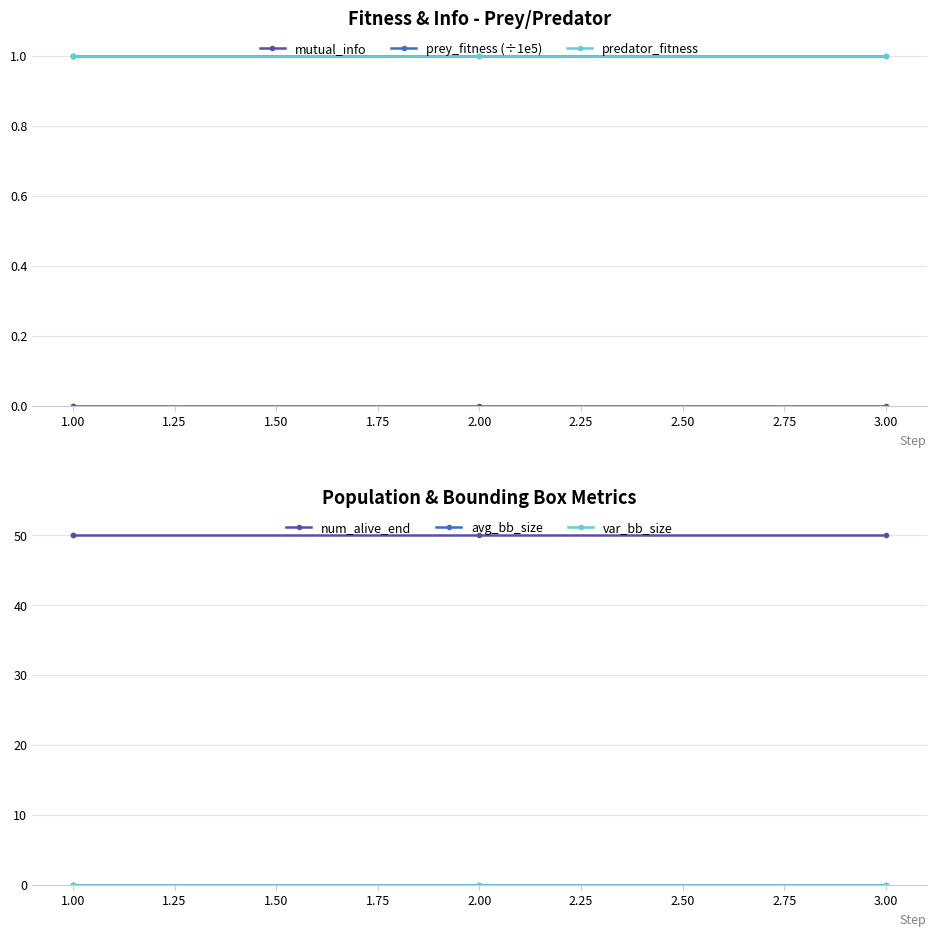

Which series changed the most between 1.00 and 3.00?

mutual_info